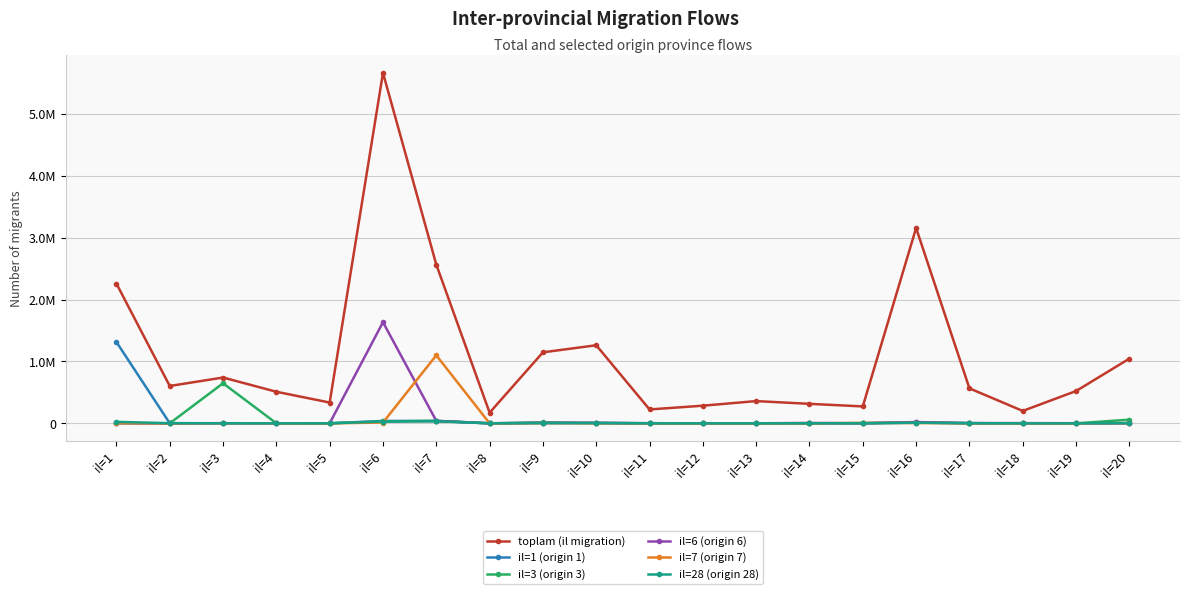

What are all the series names shown in the legend?

toplam (il migration), il=1 (origin 1), il=3 (origin 3), il=6 (origin 6), il=7 (origin 7), il=28 (origin 28)